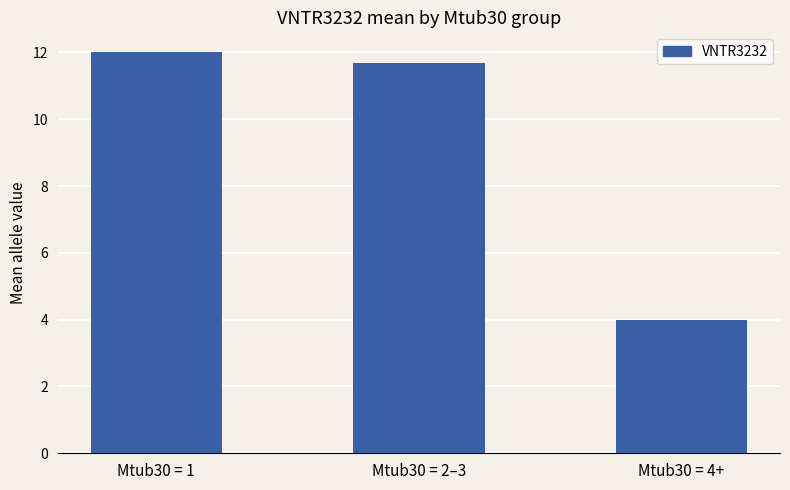

What is the value of the 1st bar from the left?

12.0